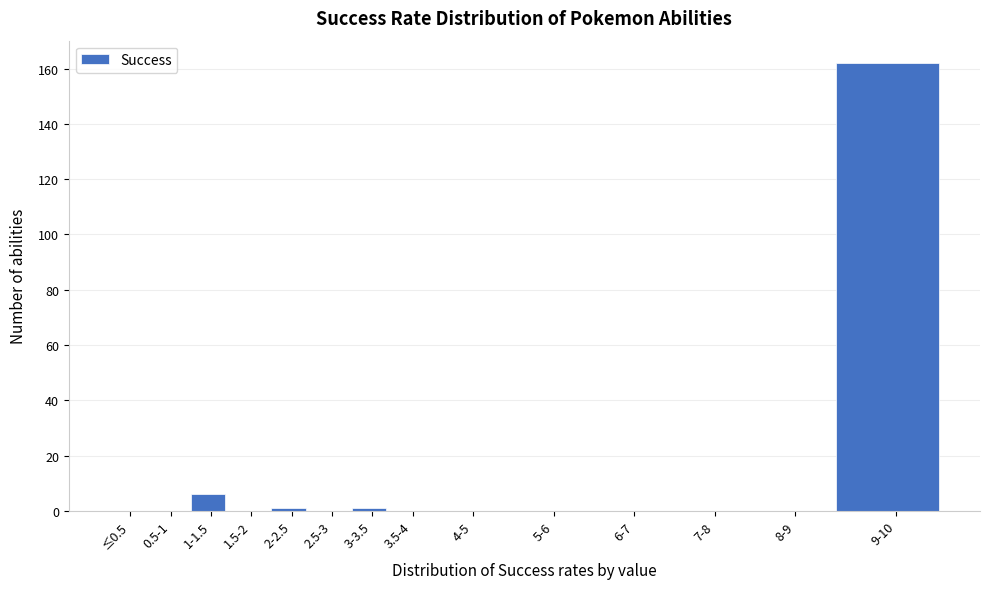

Reading left to right, list all the values displayed in this chart.

≤0.5=0	0.5-1=0	1-1.5=6	1.5-2=0	2-2.5=1	2.5-3=0	3-3.5=1	3.5-4=0	4-5=0	5-6=0	6-7=0	7-8=0	8-9=0	9-10=162